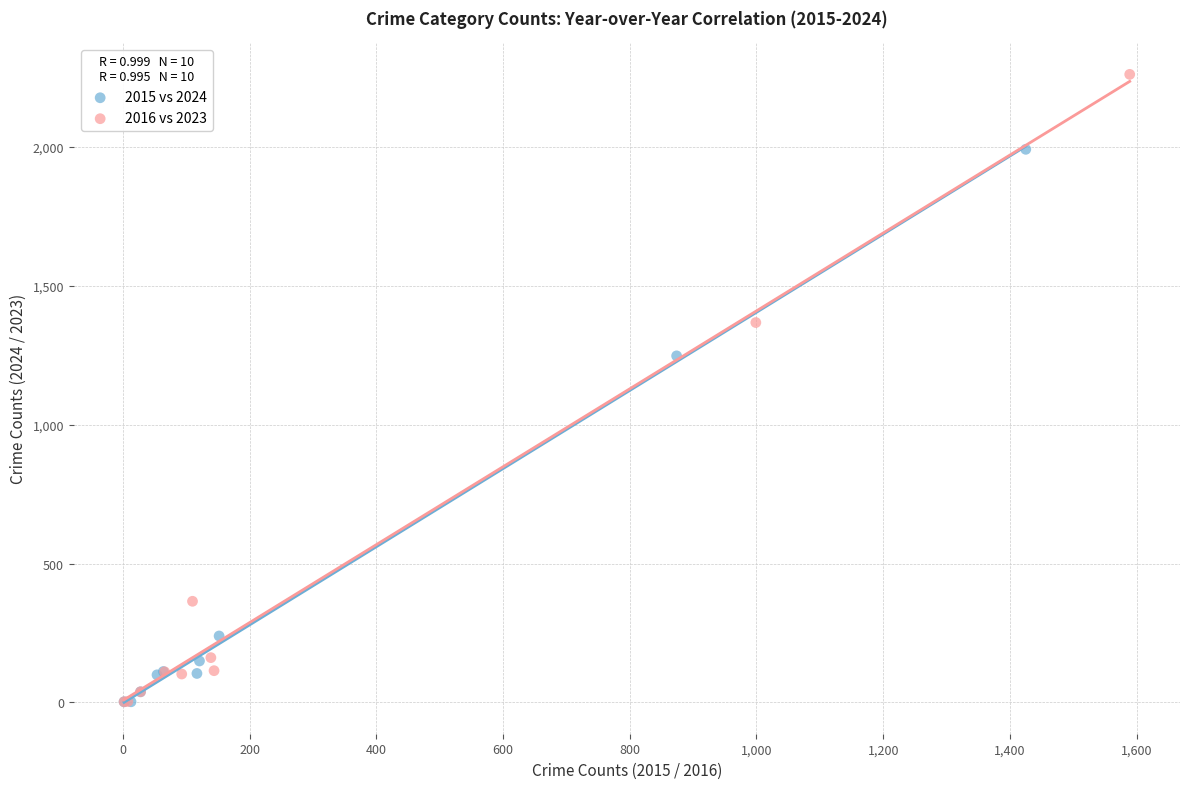

Which series reaches the maximum Y coordinate?

2016 vs 2023